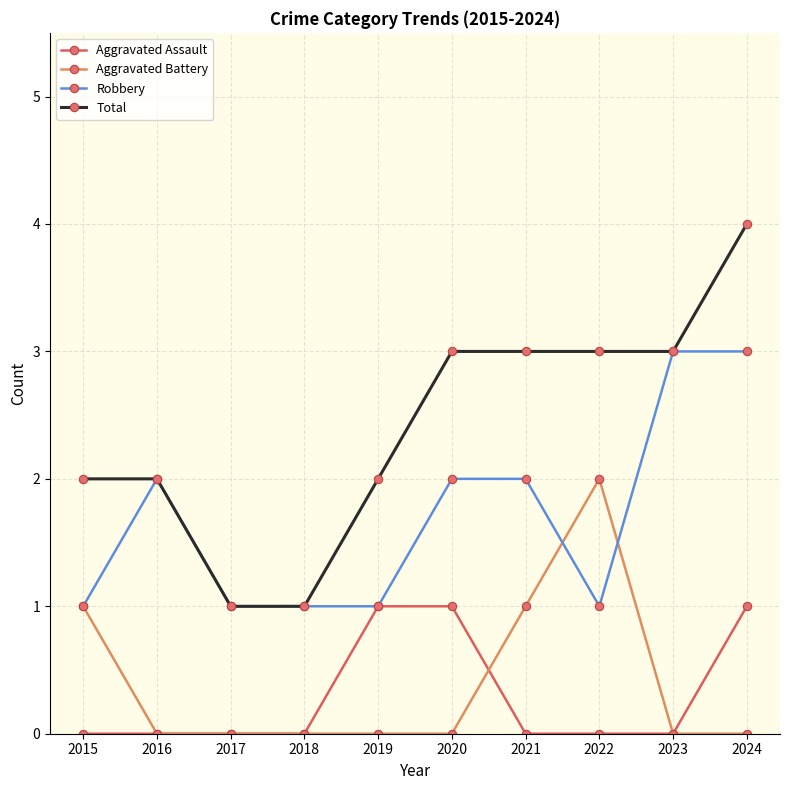

What is the difference between the highest and lowest values at 2015?

2